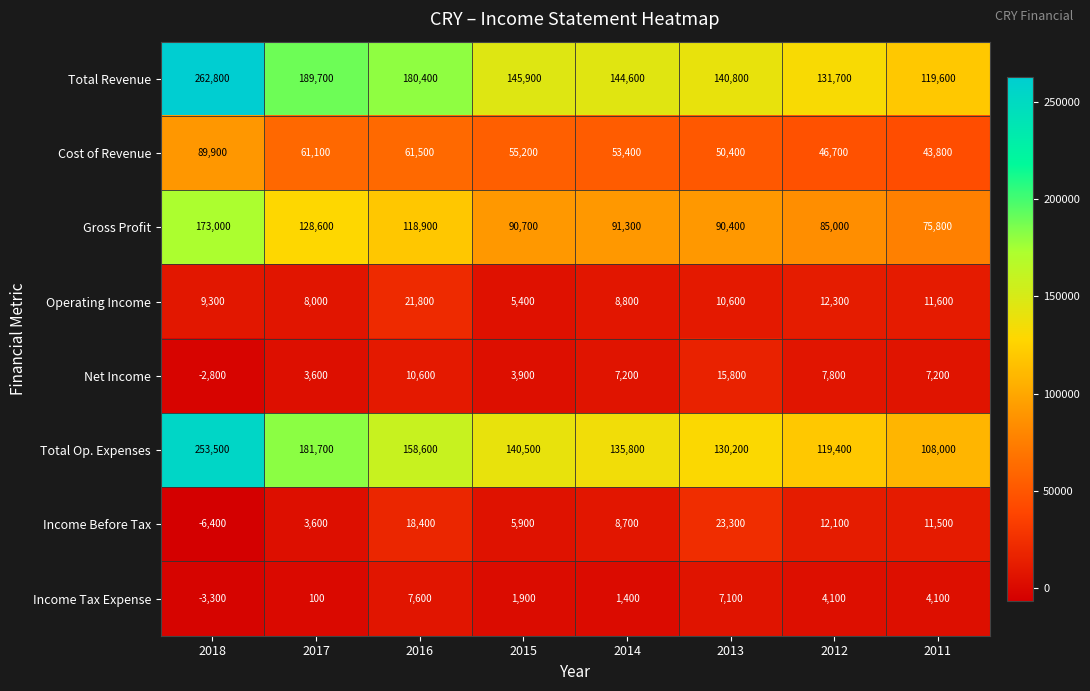

What is the difference between the Cost of Revenue values at 2018 and 2011?

46100